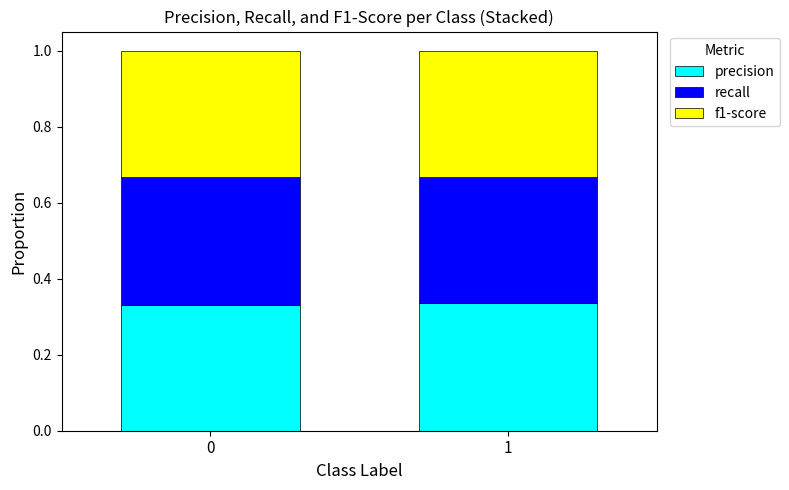

What are all the series names shown in the legend?

precision, recall, f1-score